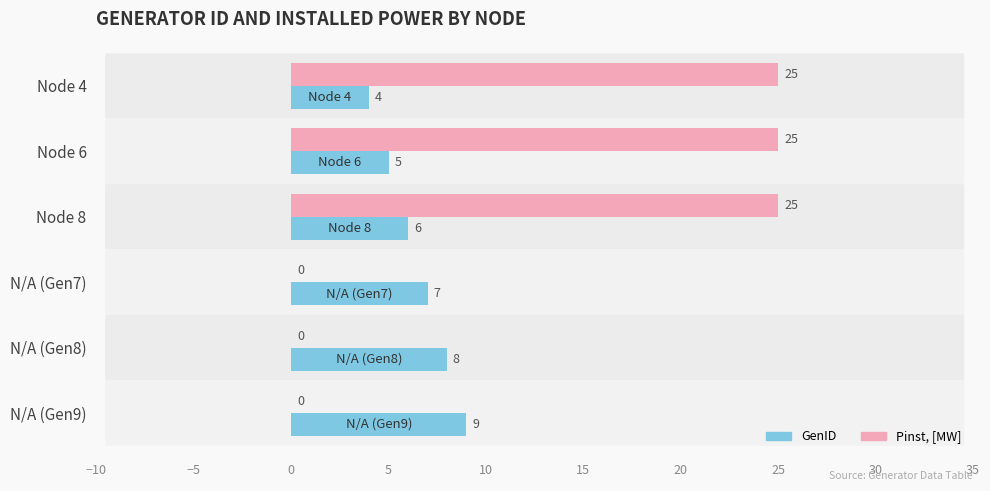

Is the value of GenID at Node 8 greater than the value of Pinst, [MW] at N/A (Gen7)?

Yes